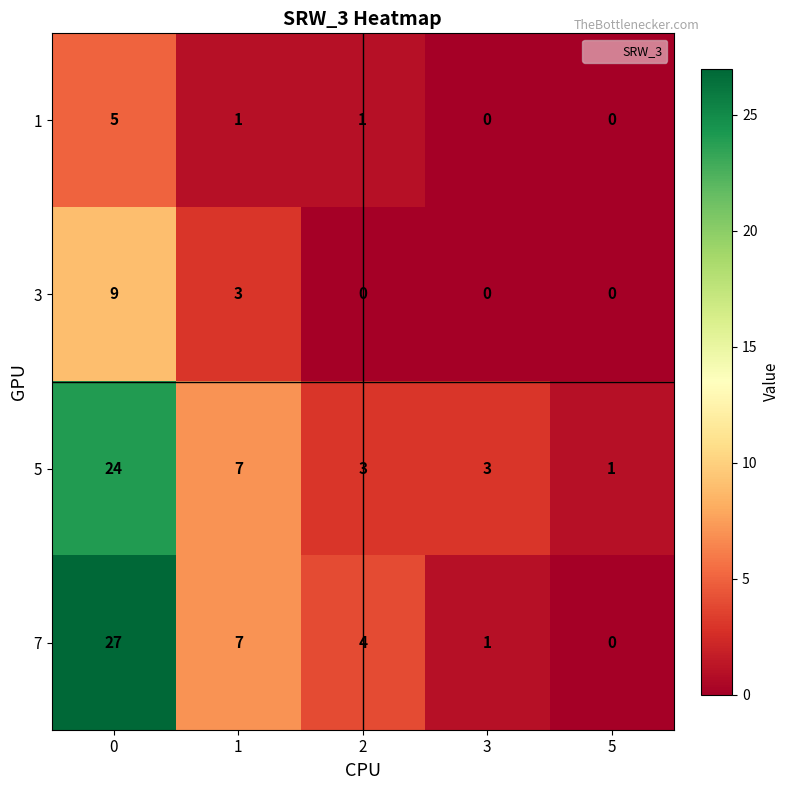

The 3 series shows -3 at 3. True or false?

False